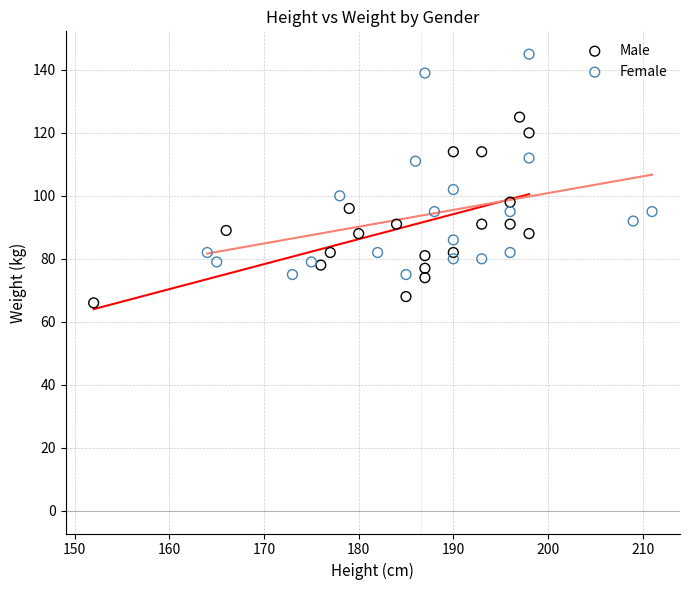

Which series has the largest Y range (max minus min)?

Female